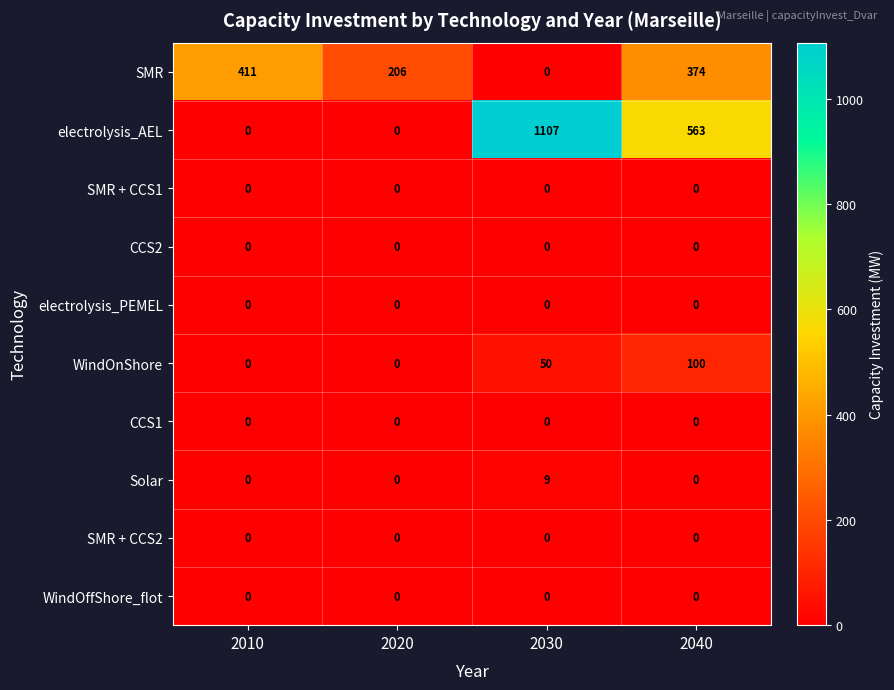

How many categories are shown in the chart?

4